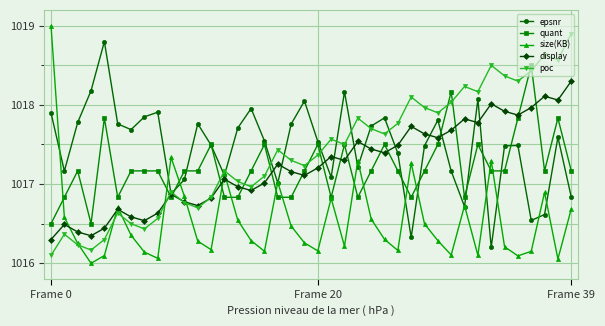

How many values in the epsnr series exceed 1017?

33